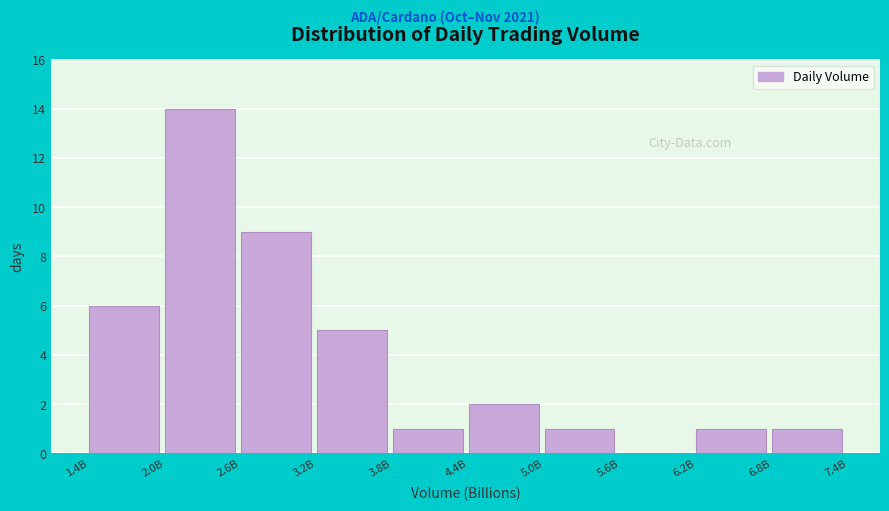

Reading left to right, transcribe all the data shown in this chart.

1.4B=6	2.0B=14	2.6B=9	3.2B=5	3.8B=1	4.4B=2	5.0B=1	5.6B=0	6.2B=1	6.8B=1